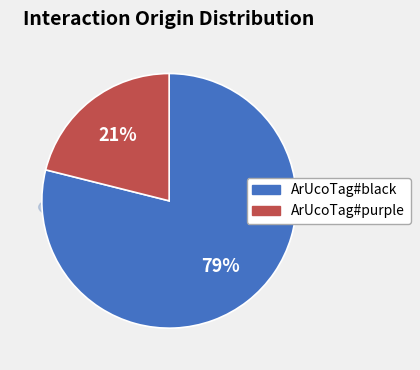

To the nearest percent, what percentage of the pie is ArUcoTag#black?

79%